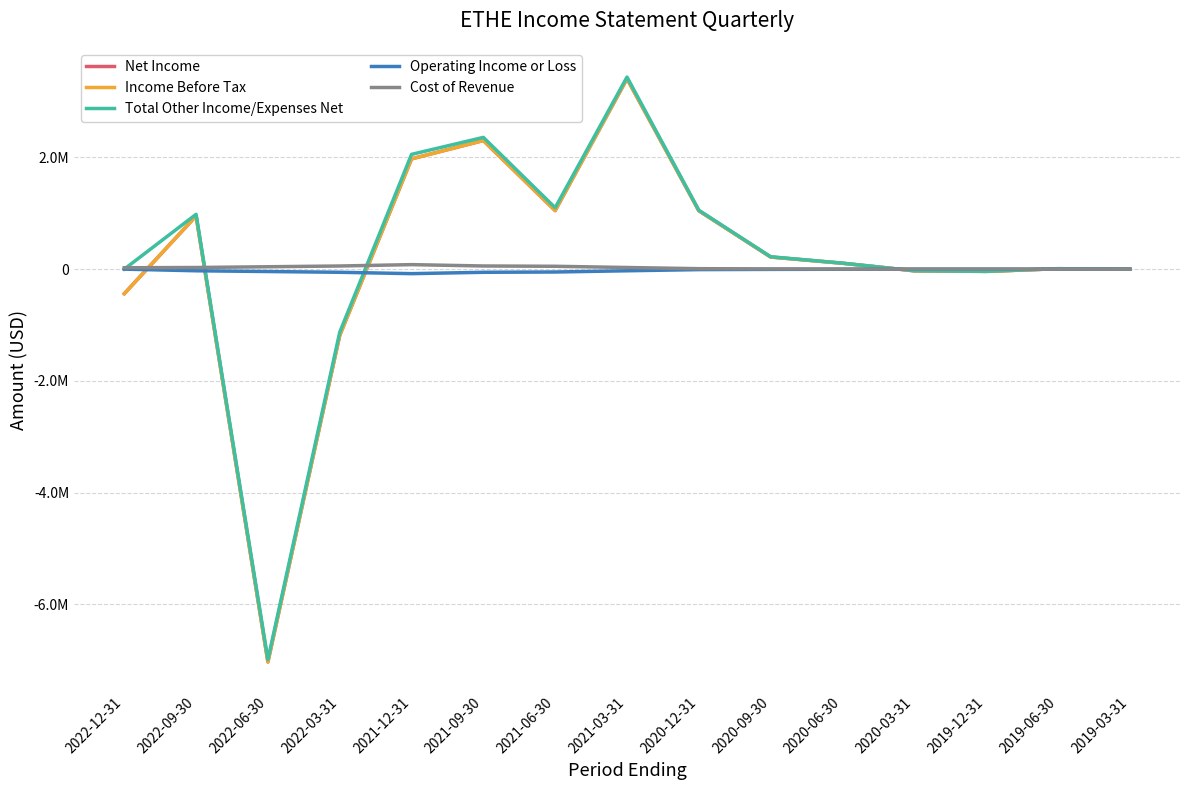

Which series has the widest spread of values?

Net Income